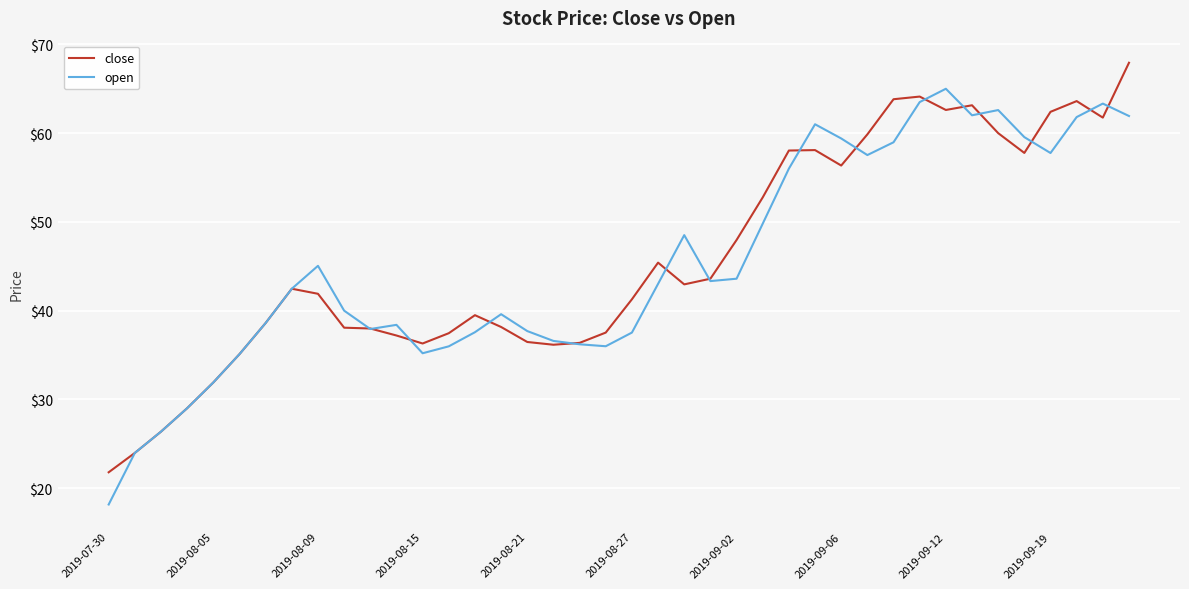

What is the smallest value displayed?

18.2